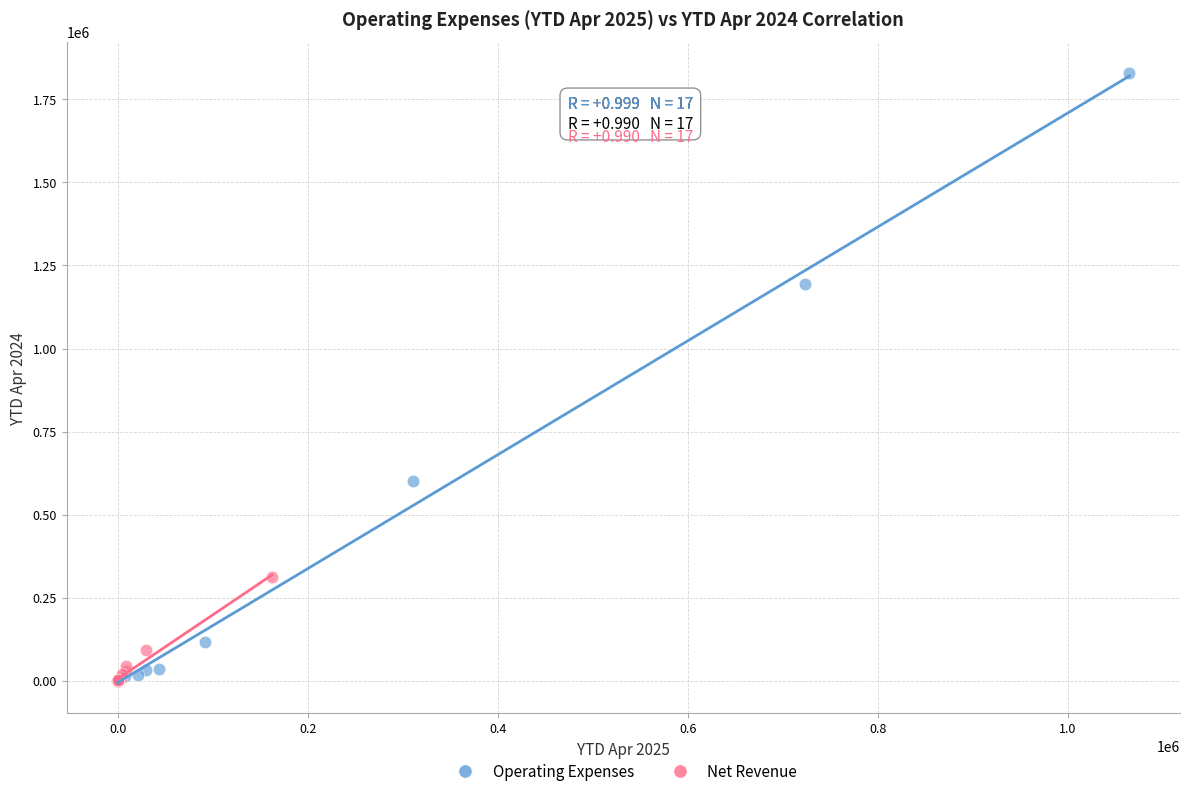

Which series reaches the maximum Y coordinate?

Operating Expenses